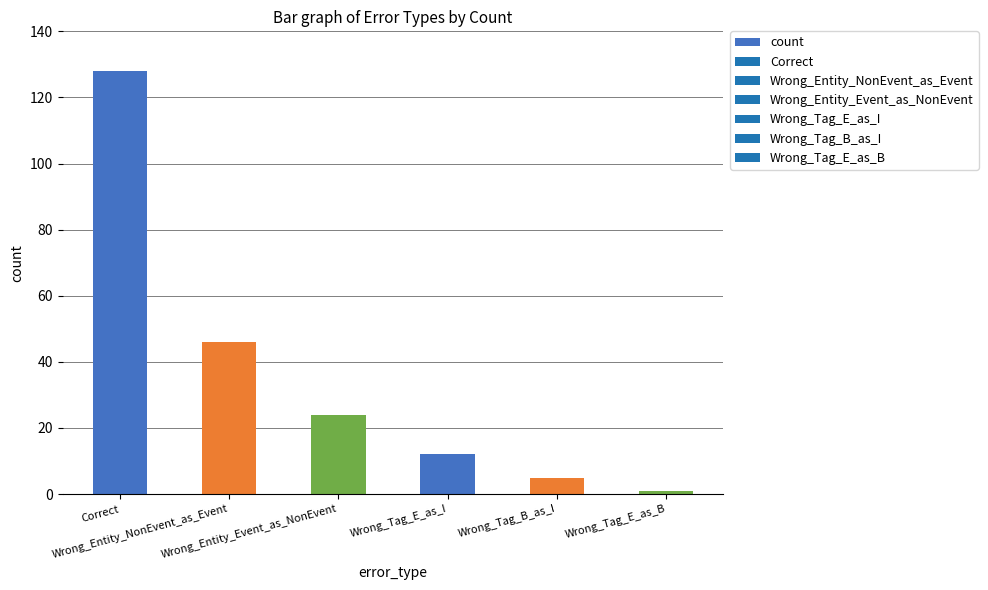

What is the difference between the maximum and minimum values?

127